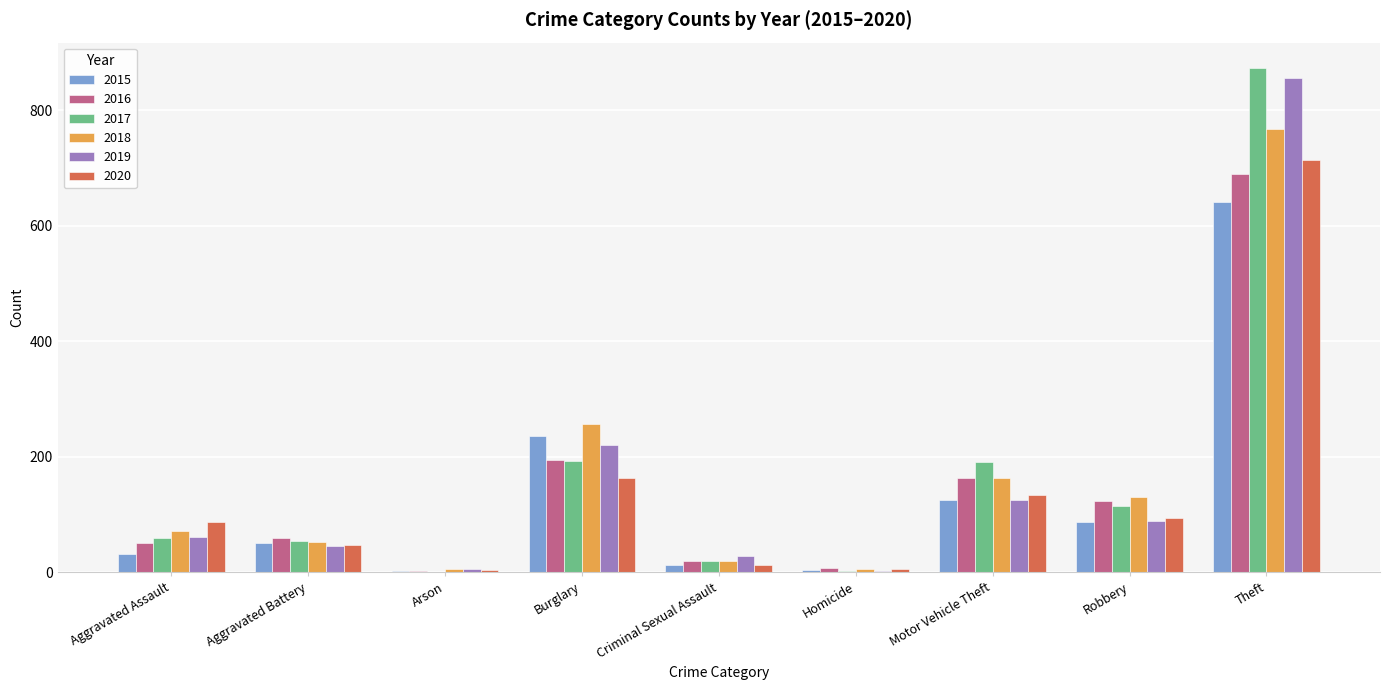

At which category does the chart reach its peak across all series?

Theft